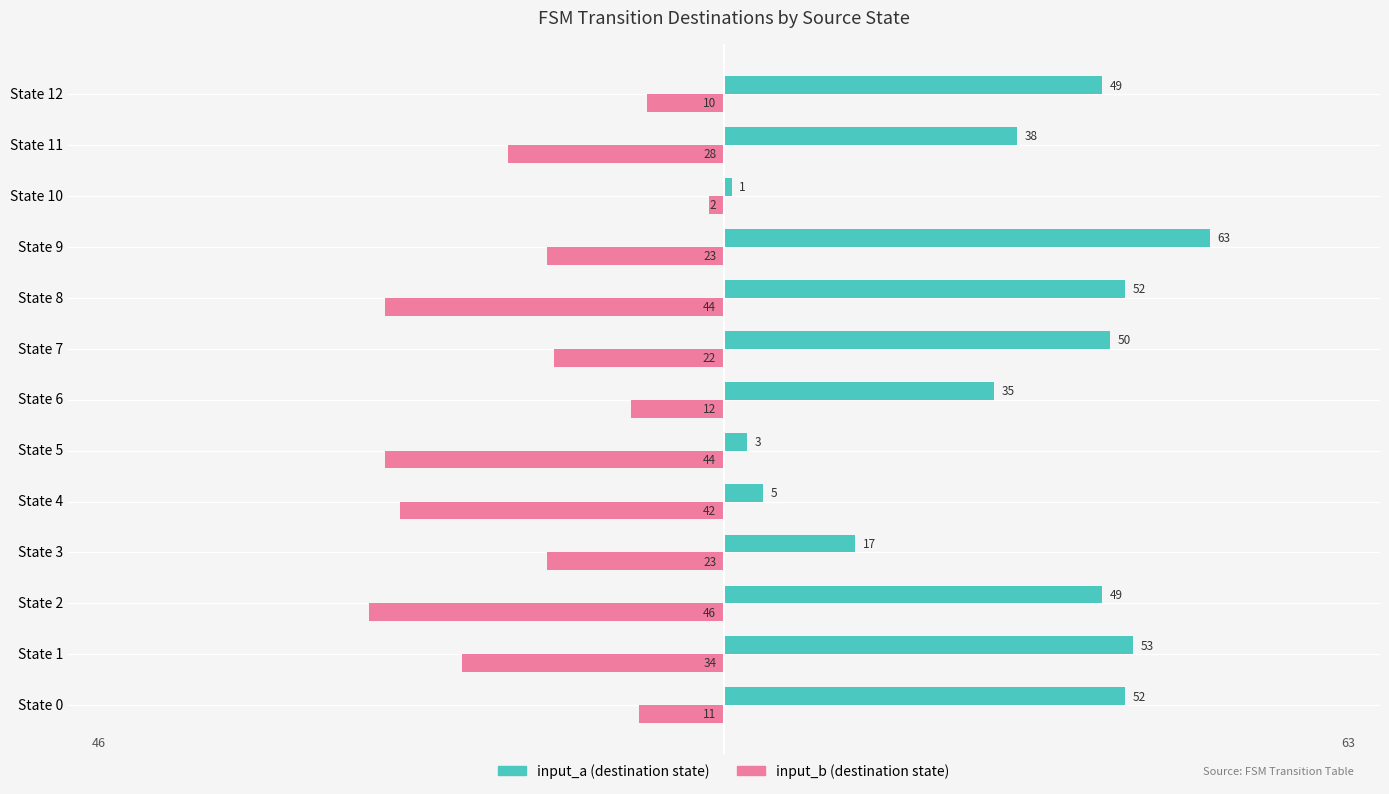

At which category does the chart reach its peak across all series?

State 9